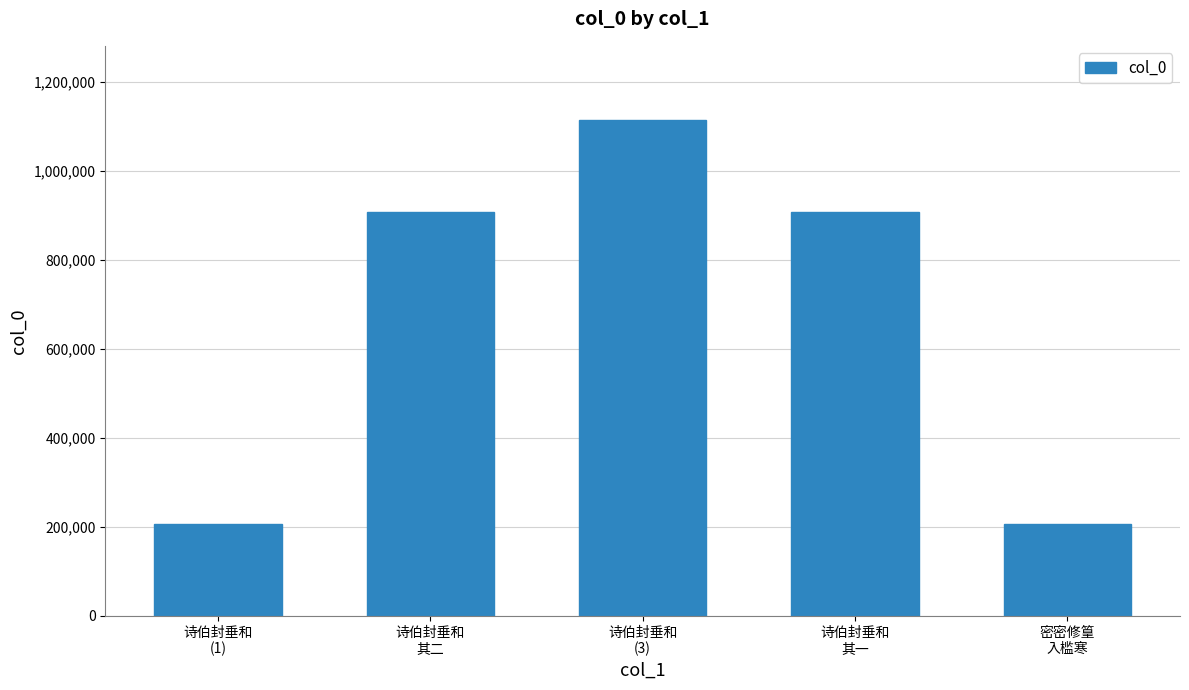

What is the minimum value shown in the chart?

206189